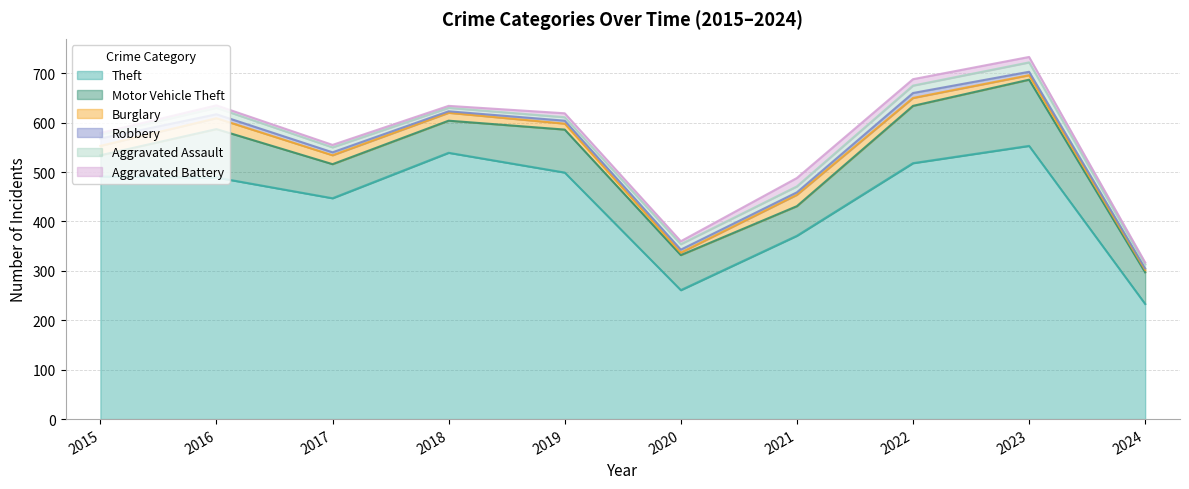

Where does the Theft series first go above 491?

2018